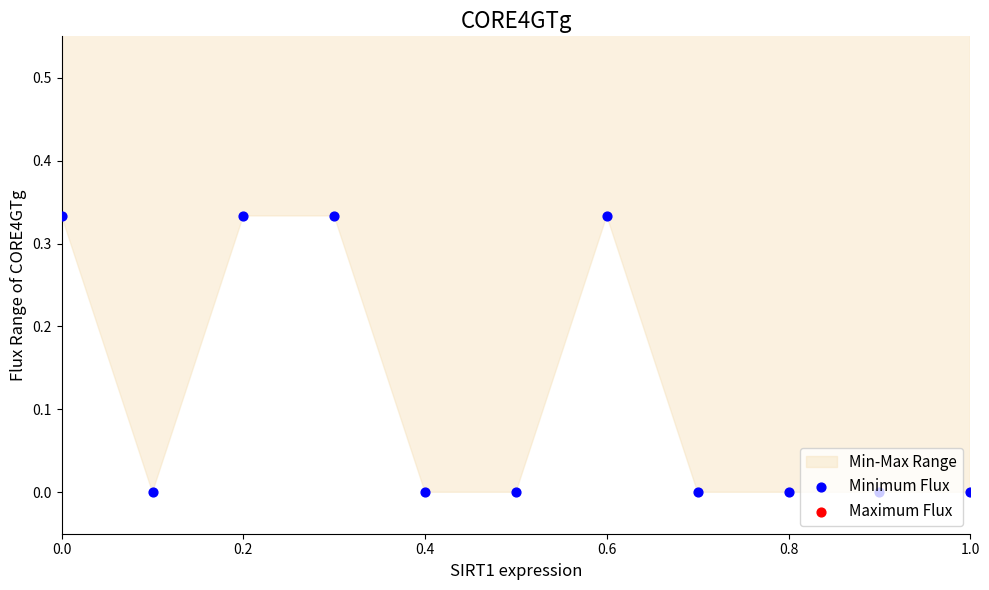

Which series contains the lowest Y value?

Minimum Flux